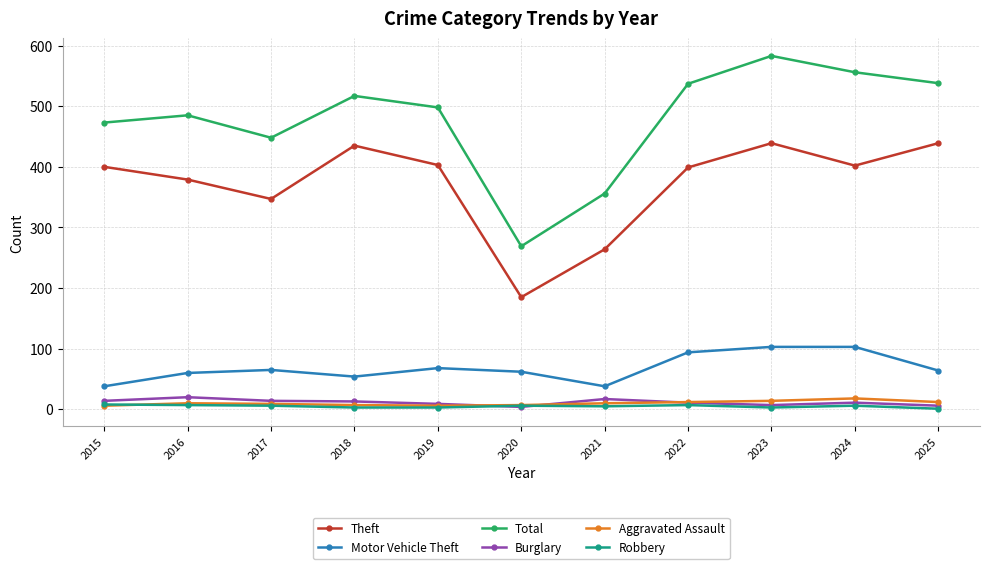

Count the Robbery values in the range 3 to 7.

9